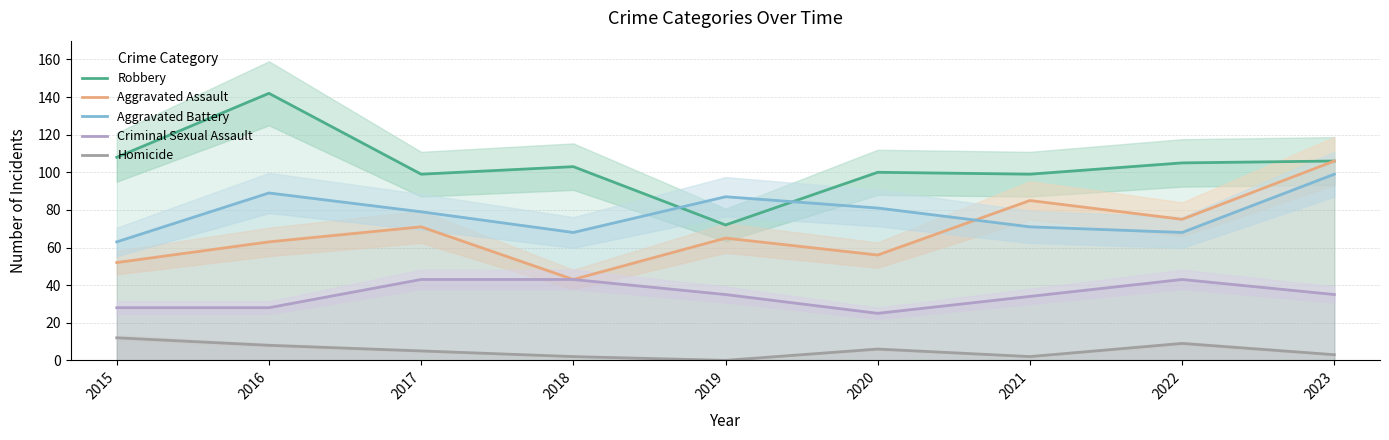

List the series in order of their peak value, lowest first.

Homicide, Criminal Sexual Assault, Aggravated Battery, Aggravated Assault, Robbery